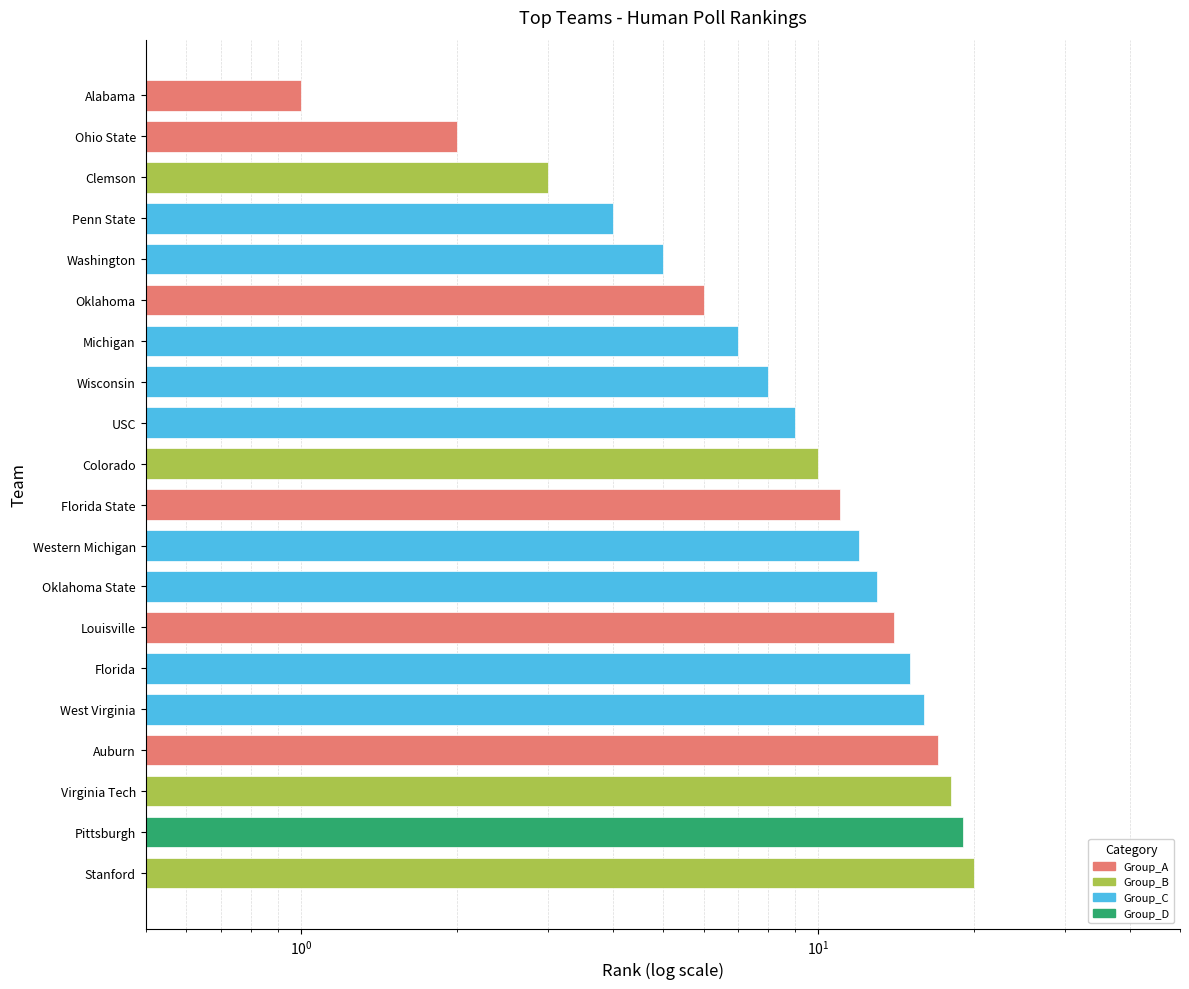

What is the label of the 10th bar from the right?

Florida State